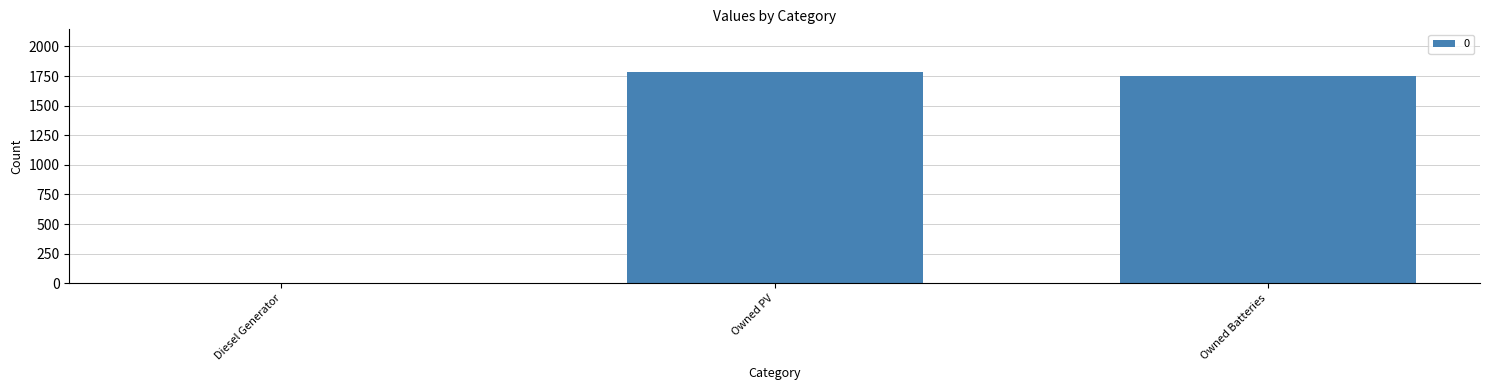

Reading right to left, what are all the values shown in this chart?

Owned Batteries=1749	Owned PV=1787	Diesel Generator=0